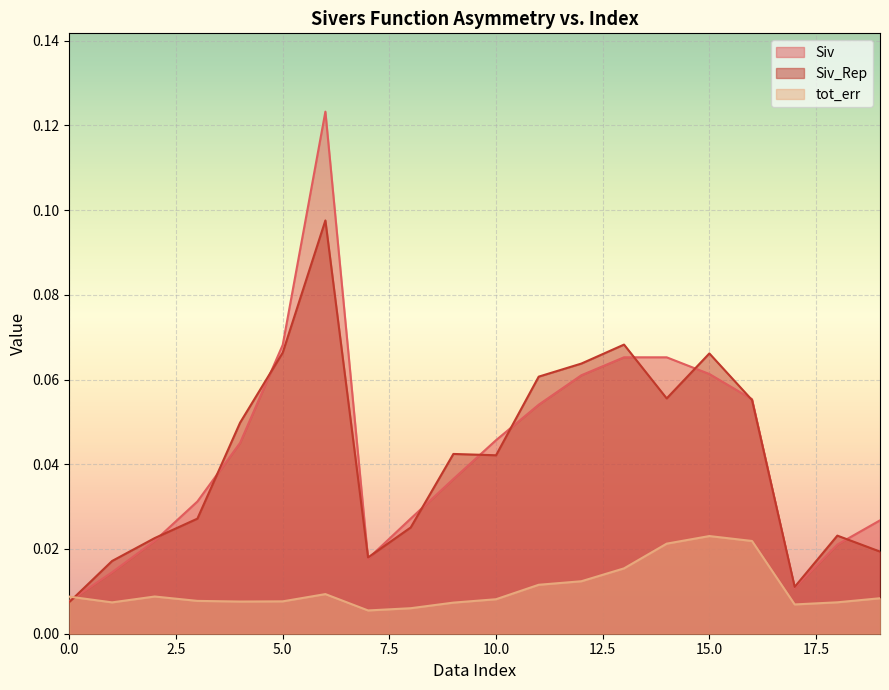

True or false: Siv and Siv_Rep cross at least once.

True